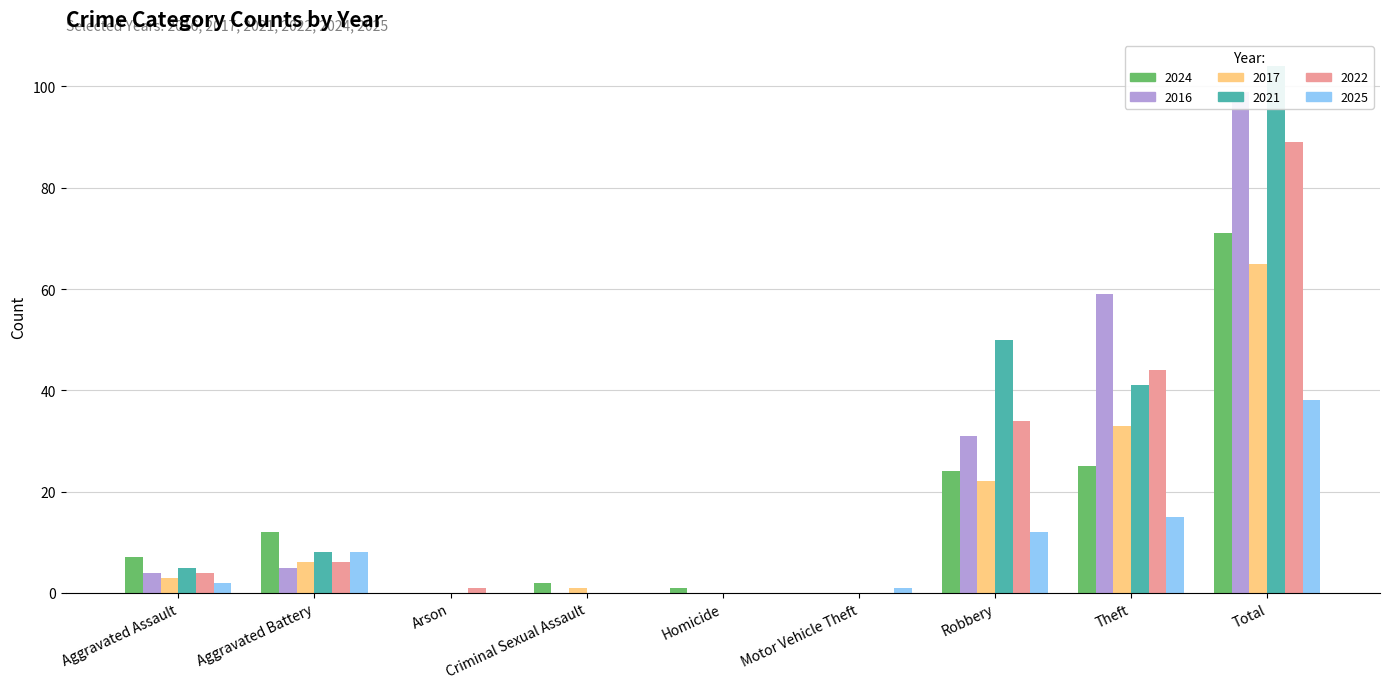

How many values in 2017 are above zero?

6